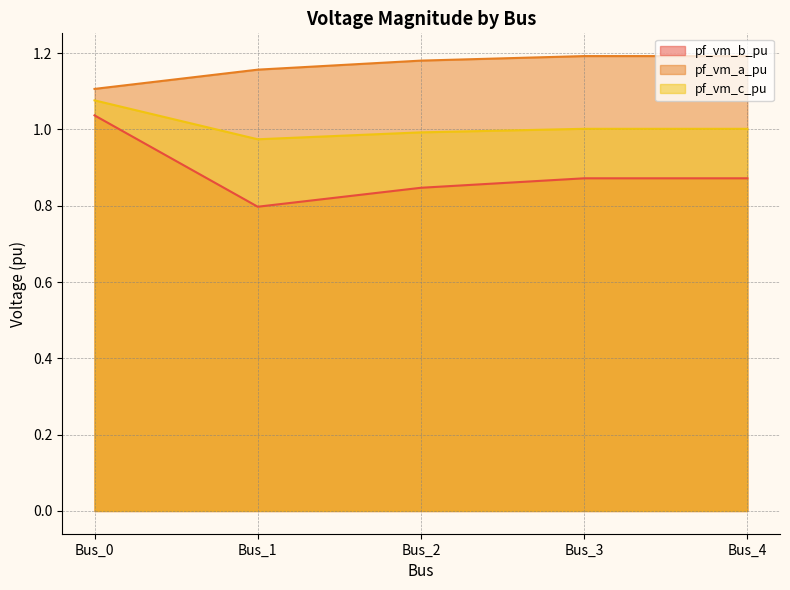

What is the total value across all series at Bus_3?

3.1